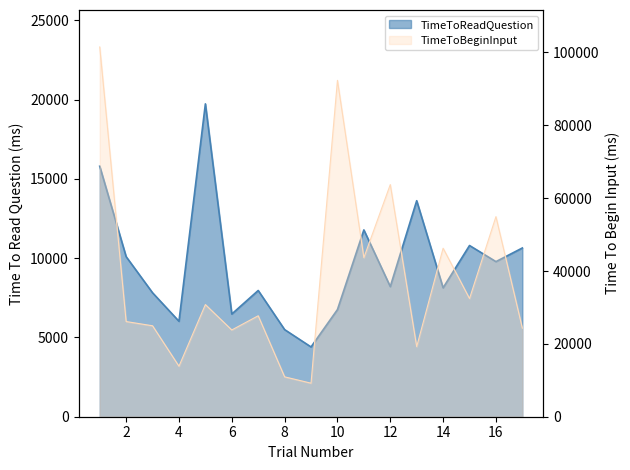

How many interior local peaks (higher than both neighbors) does the data have?

5